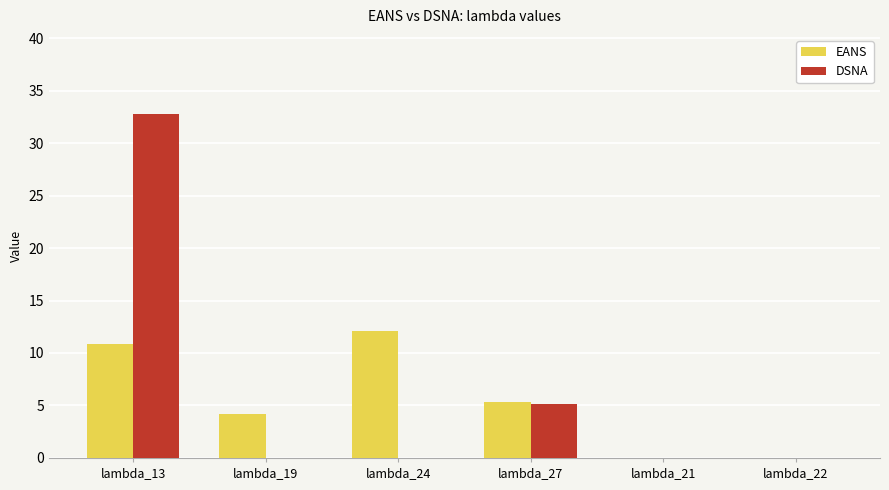

What is the total value across all series at lambda_24?

12.1